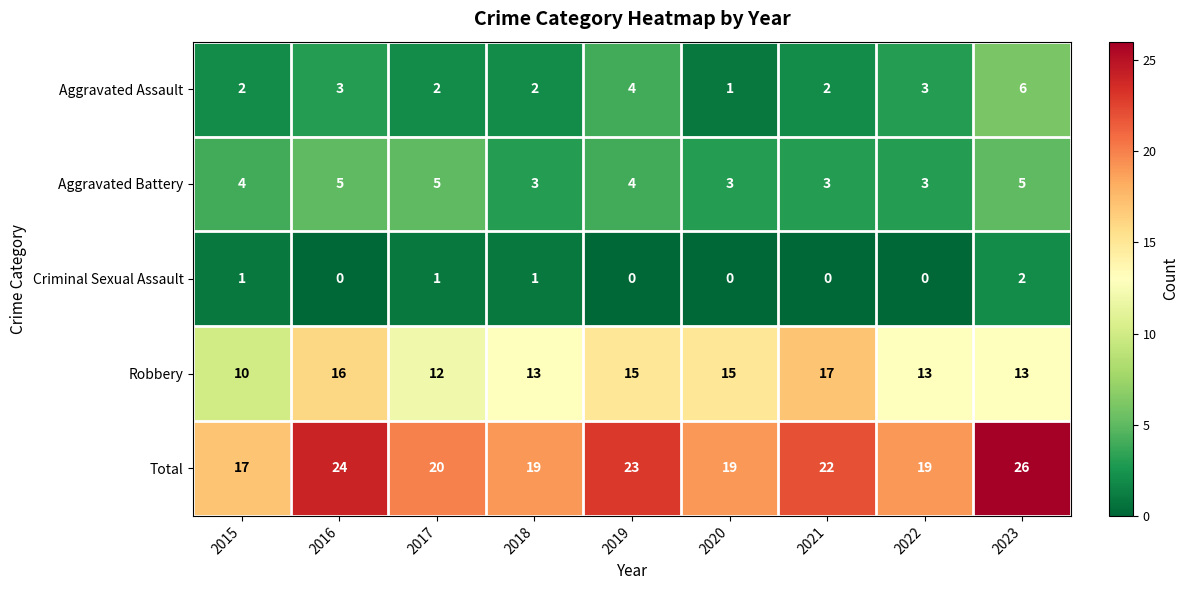

What is the total value across all series at 2020?

38